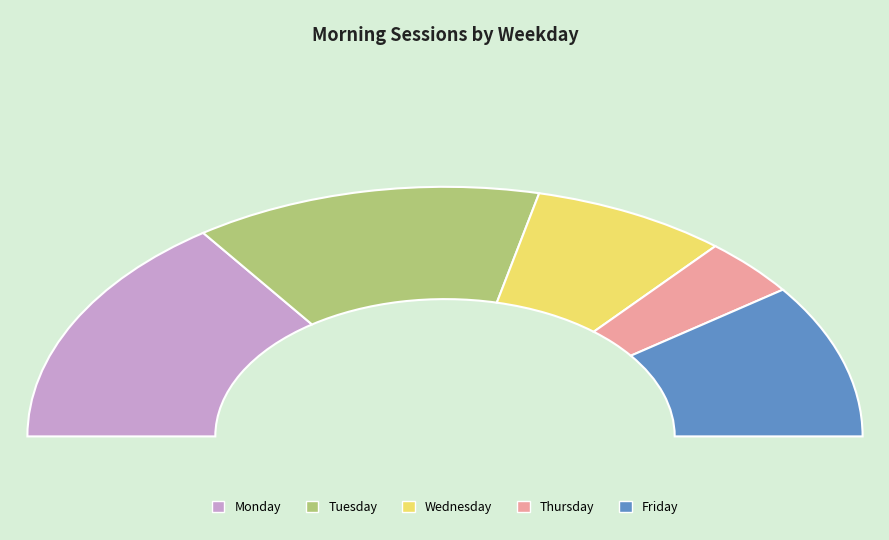

Is the sum of Thursday and Monday greater than half?

No